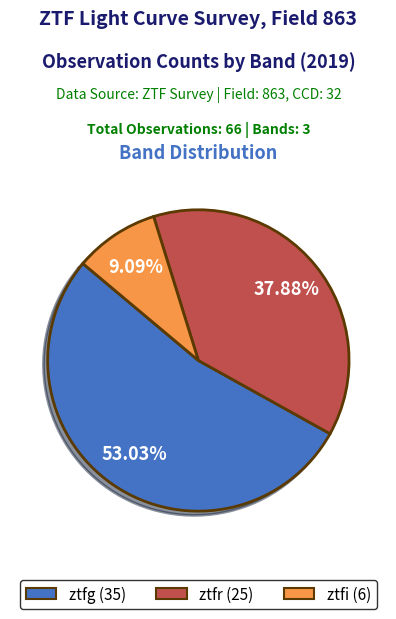

Which slice represents more than half of the pie?

ztfg